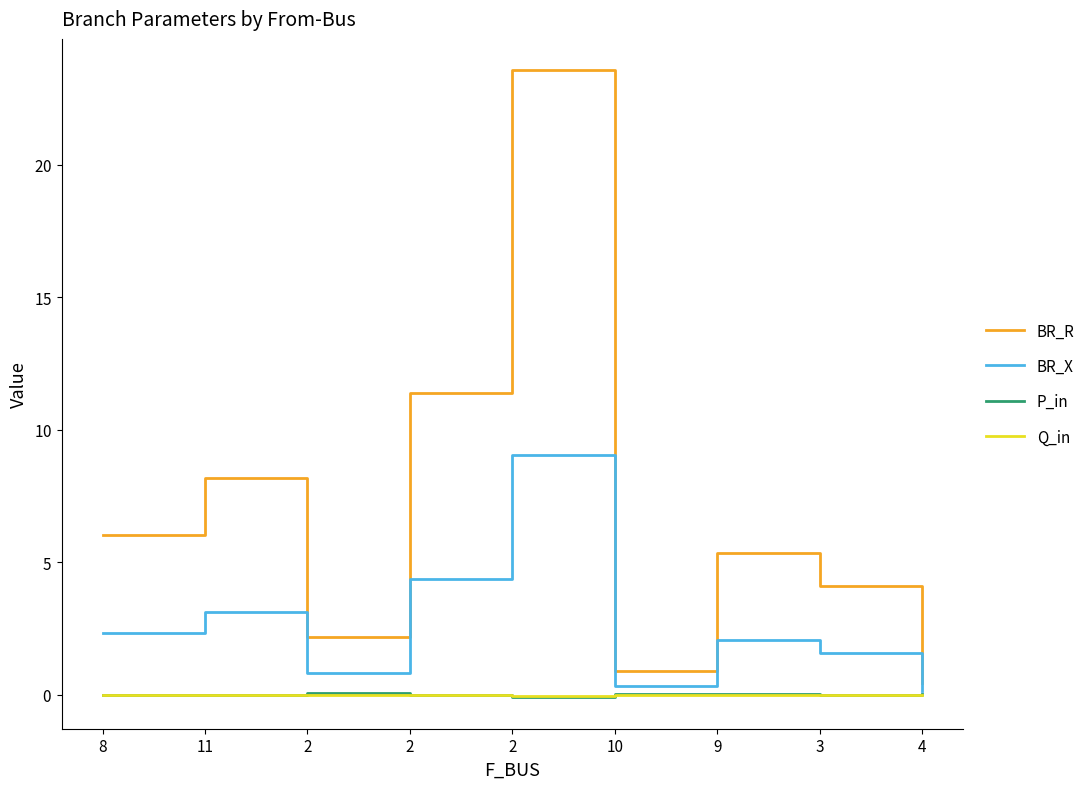

What is the approximate value of BR_X at 9?

2.1